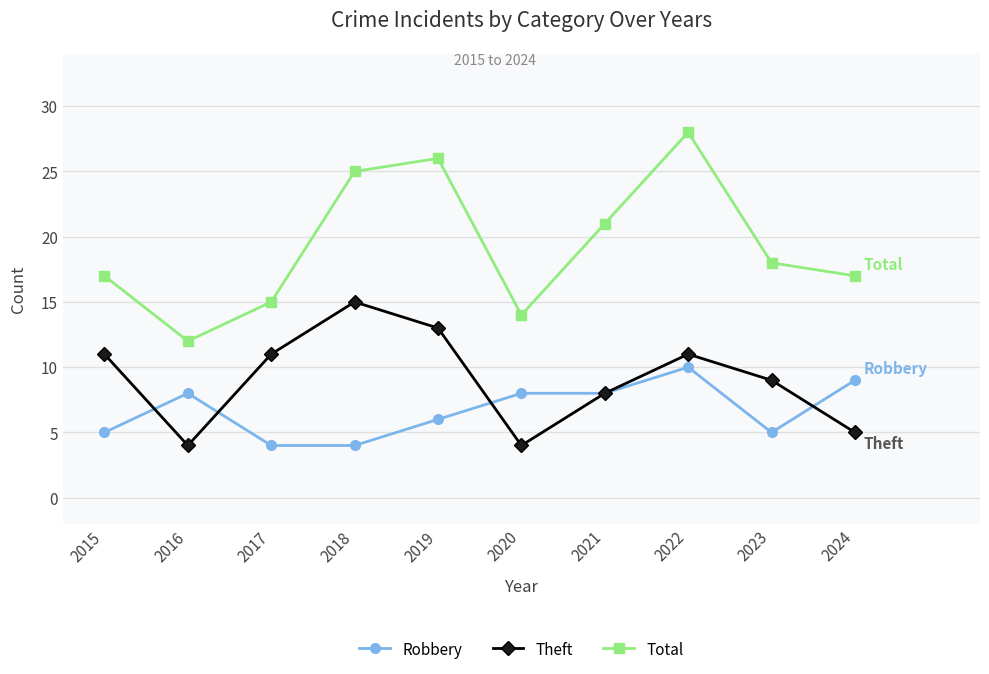

What is the lowest value of the Theft series?

4